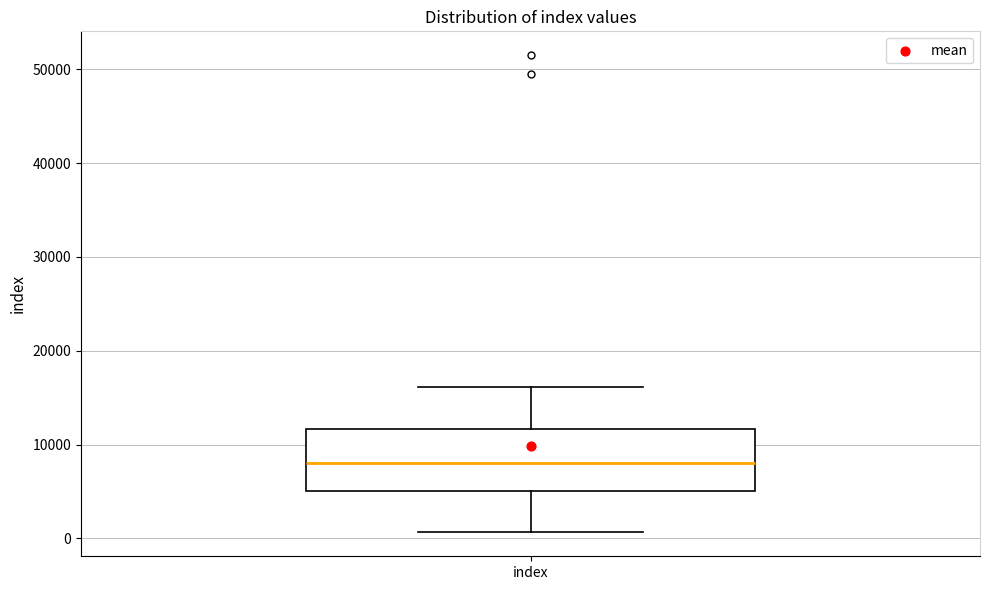

Transcribe this box plot: give where the median line is, the range the box spans, and where the two whiskers end, as read against the y-axis. The values are not printed on the chart, so give them approximately, as read against the axis.

median 8000, box 5000 to 12000, whiskers 1000 to 16000